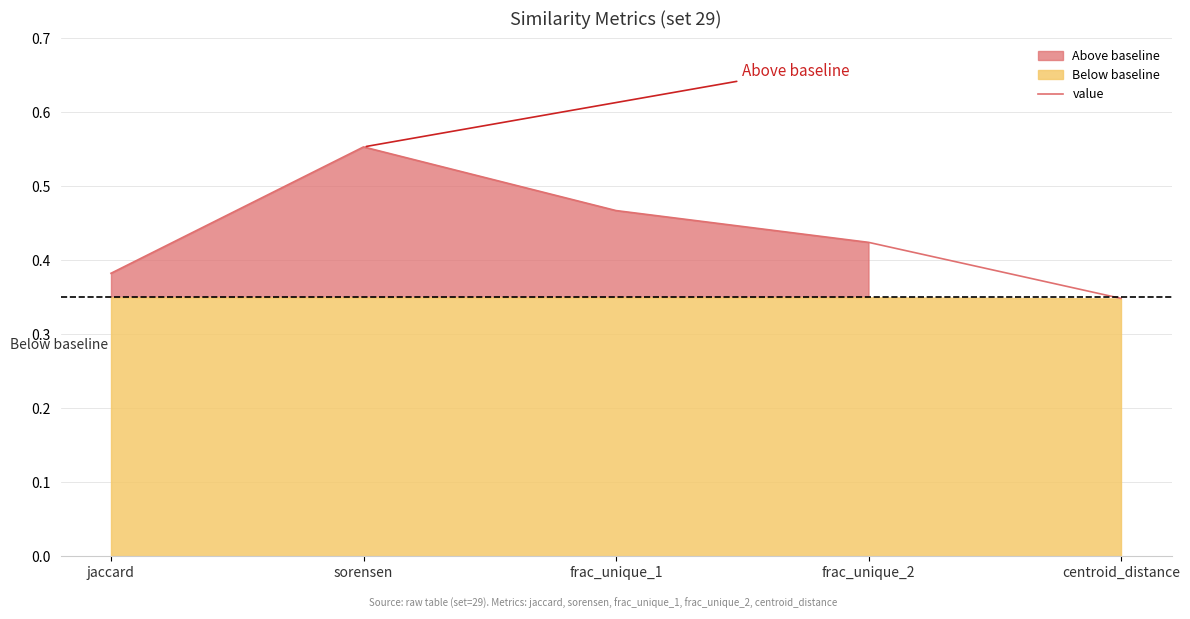

List the labels in order of value, smallest first.

centroid_distance, jaccard, frac_unique_2, frac_unique_1, sorensen